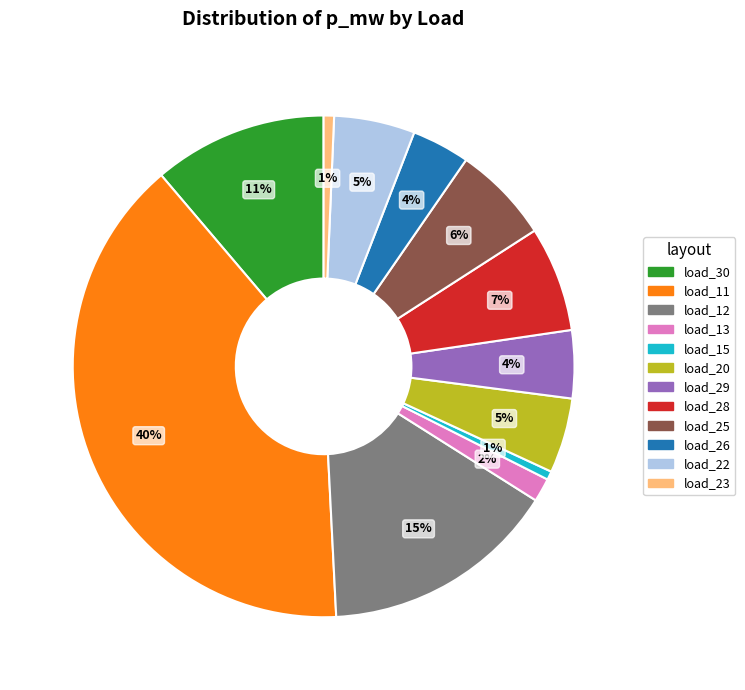

Count the number of slices in the pie.

12